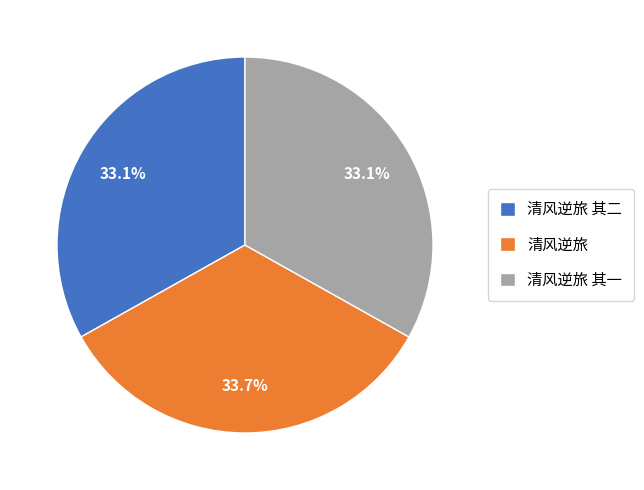

To the nearest percent, what is the difference between the largest and smallest slice percentages?

1%